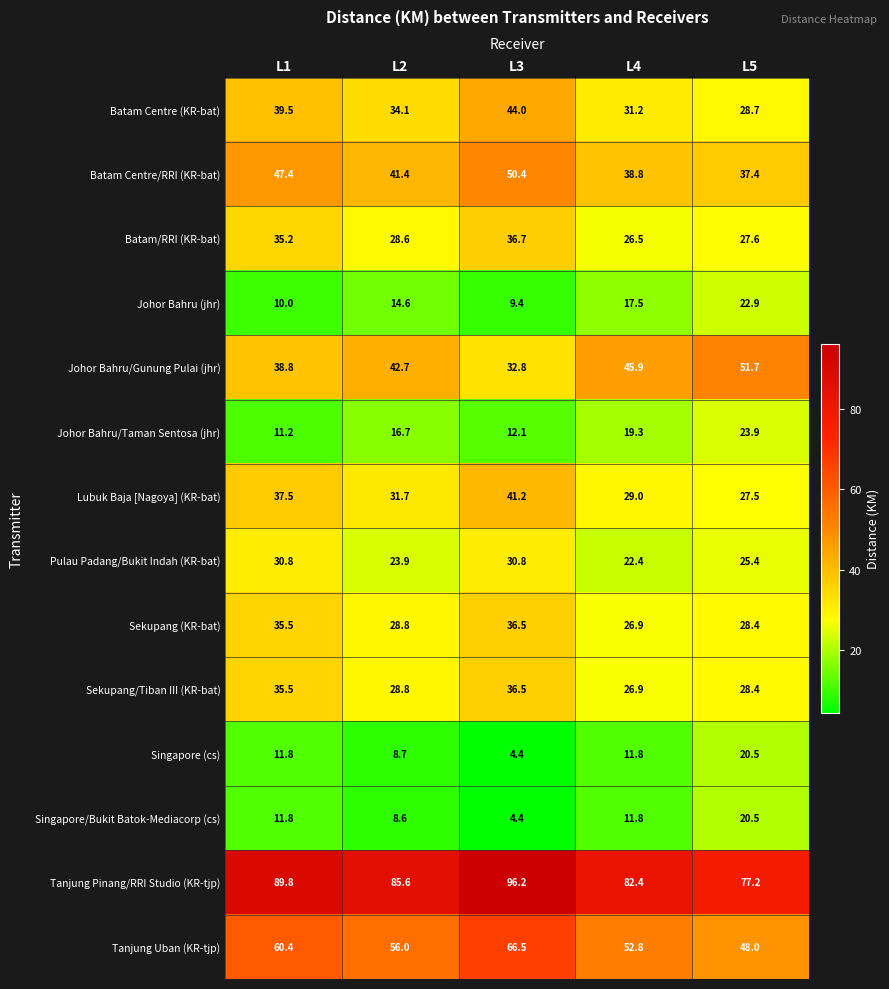

Which category has the highest value across all series?

L3